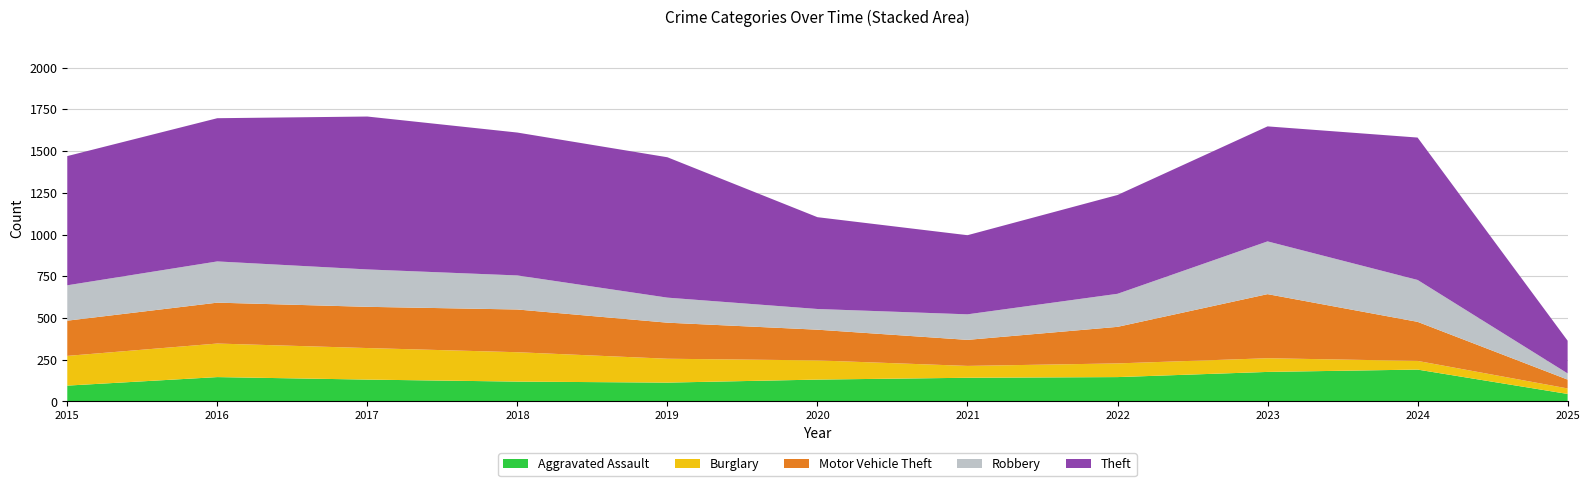

Reading right to left, extract all data points from this chart.

Aggravated Assault: 45	191	177	146	142	131	113	119	131	146	95
Burglary: 33	52	82	82	71	115	143	176	189	201	178
Motor Vehicle Theft: 53	234	384	219	156	184	216	256	247	245	211
Robbery: 37	251	316	198	153	124	150	204	224	247	212
Theft: 196	853	689	592	474	550	841	856	916	858	774